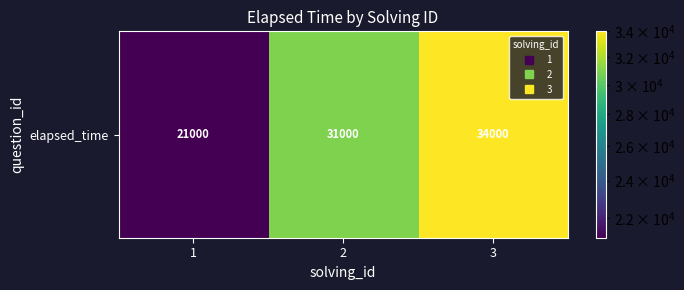

Is it true that the value at 3 is 34000?

True